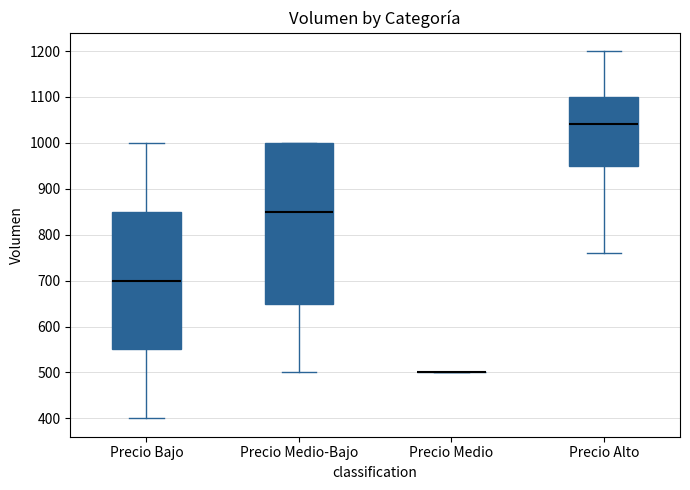

Where does the lower whisker of the box for Precio Bajo end on the y-axis? The values are not printed on the chart, so give them approximately, as read against the axis.

400